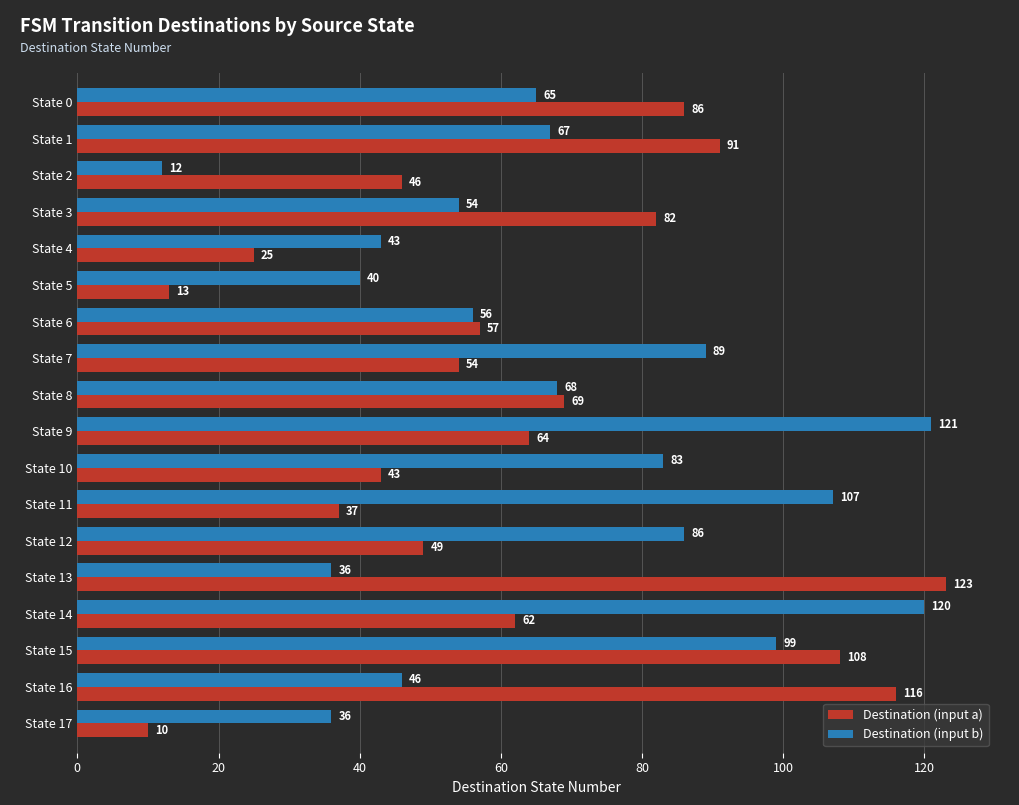

What is the difference between the maximum and second lowest values in the Destination (input a) series?

110